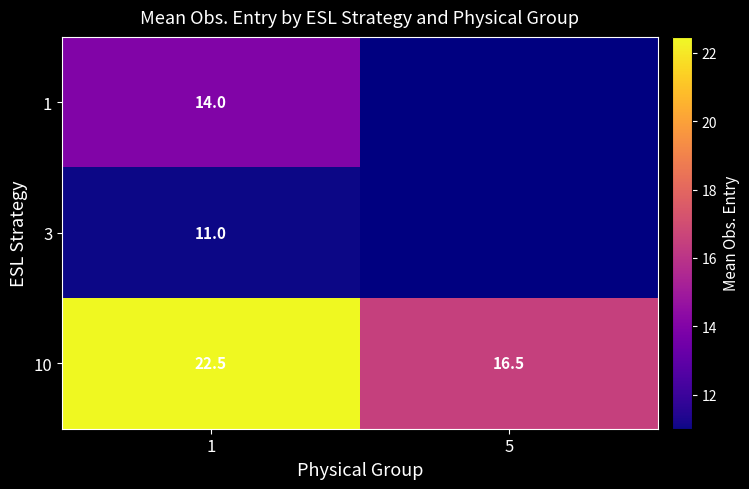

Which label corresponds to the largest value in the chart?

1